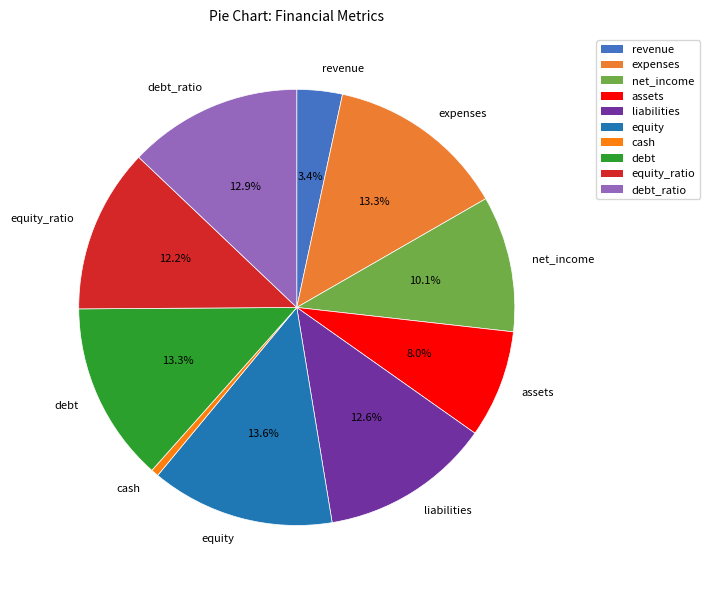

How much of the chart is everything except equity_ratio?

87.8%